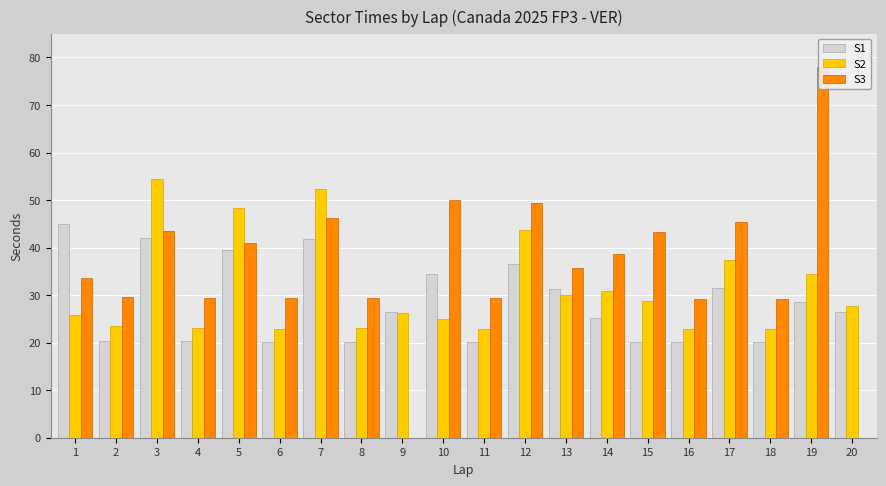

What is the sum of the S2 values at 4 and 8?

46.1